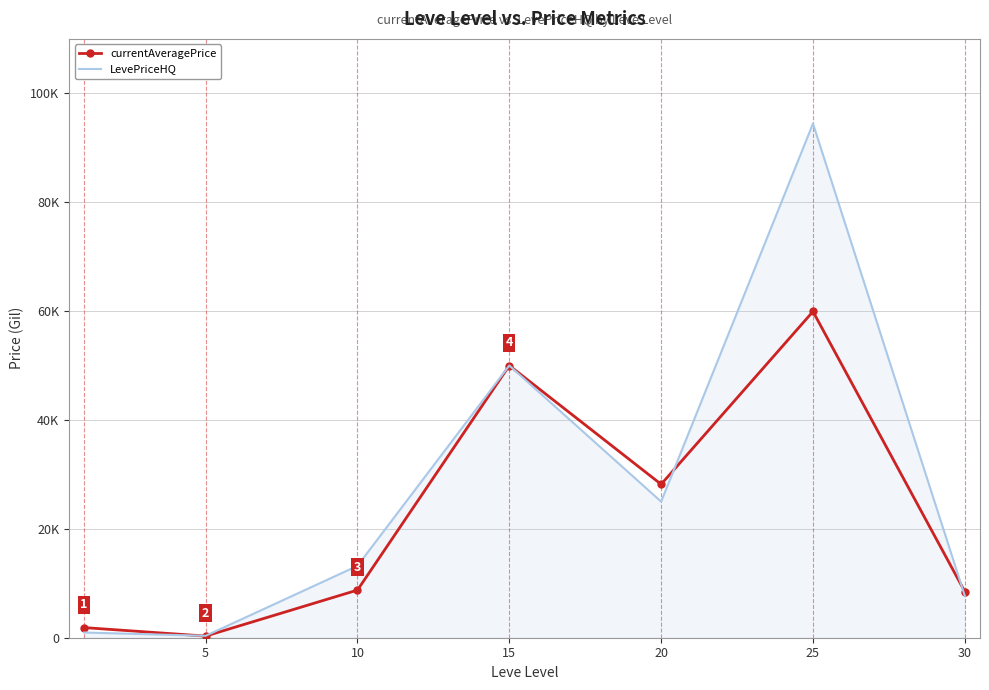

What are all the series names shown in the legend?

currentAveragePrice, LevePriceHQ